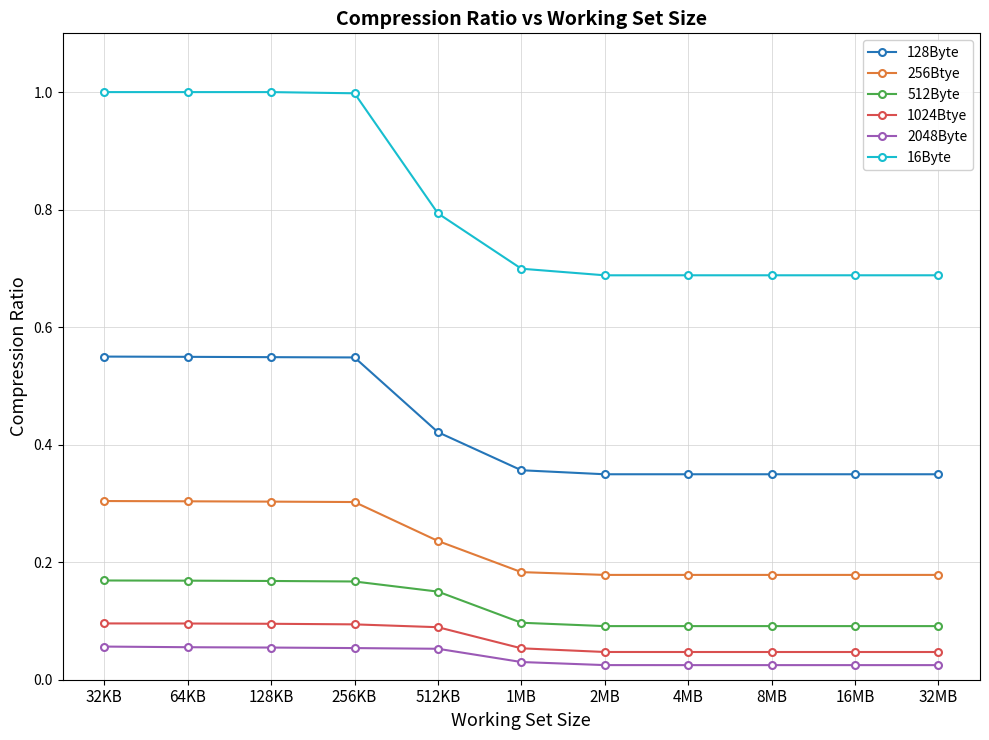

What are all the series names shown in the legend?

128Byte, 256Btye, 512Byte, 1024Btye, 2048Byte, 16Byte